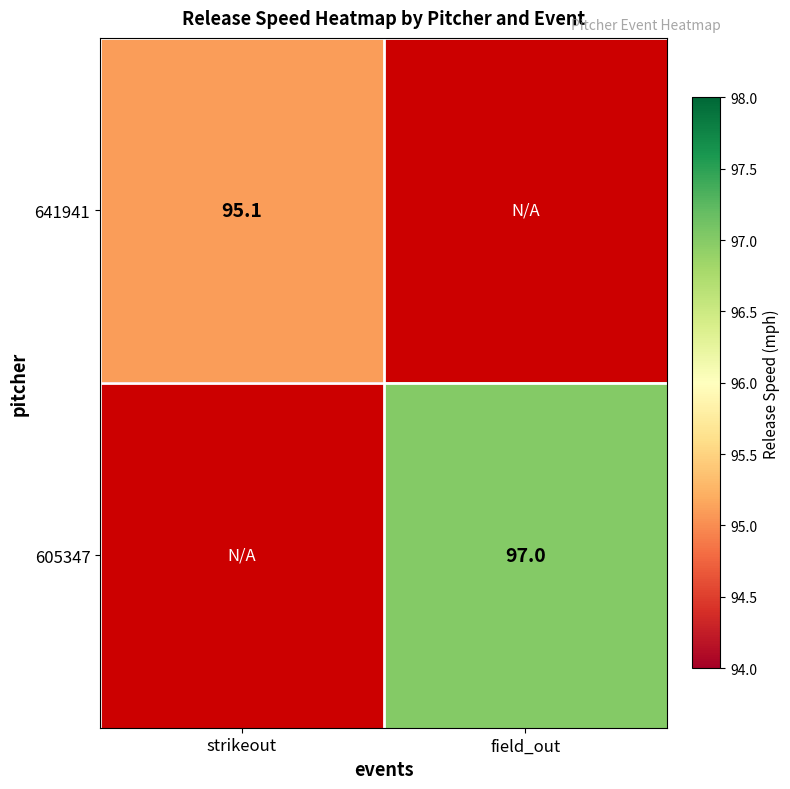

Is it true that 641941 equals 151.3 at strikeout?

False